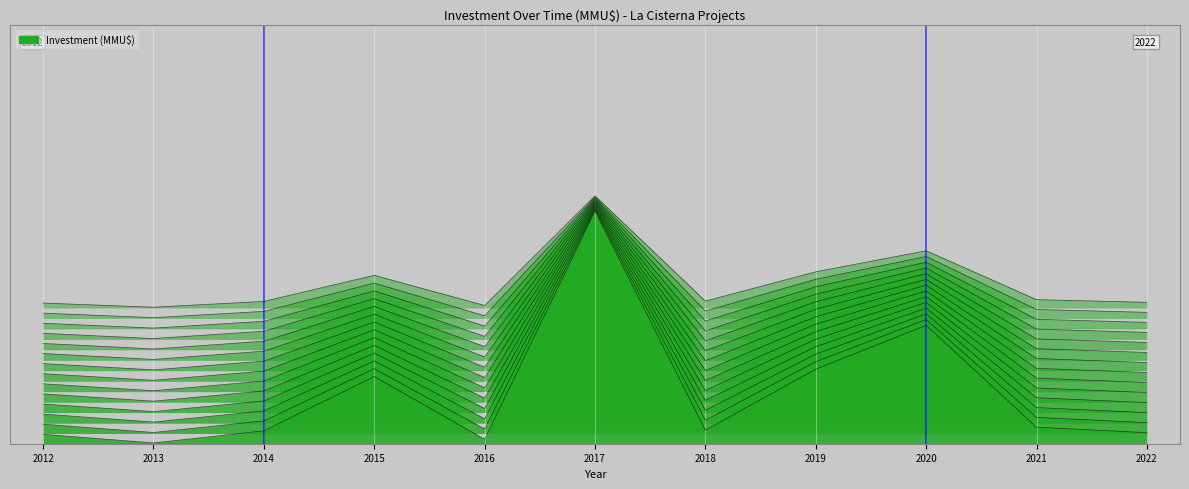

The Reference line 1 series shows 1 at 2014. True or false?

False